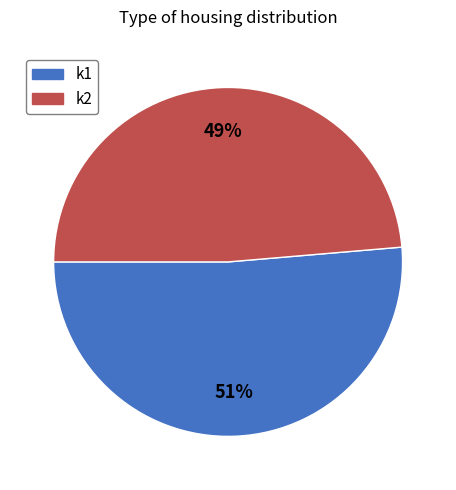

The k2 slice represents 61% of the pie. True or false?

False